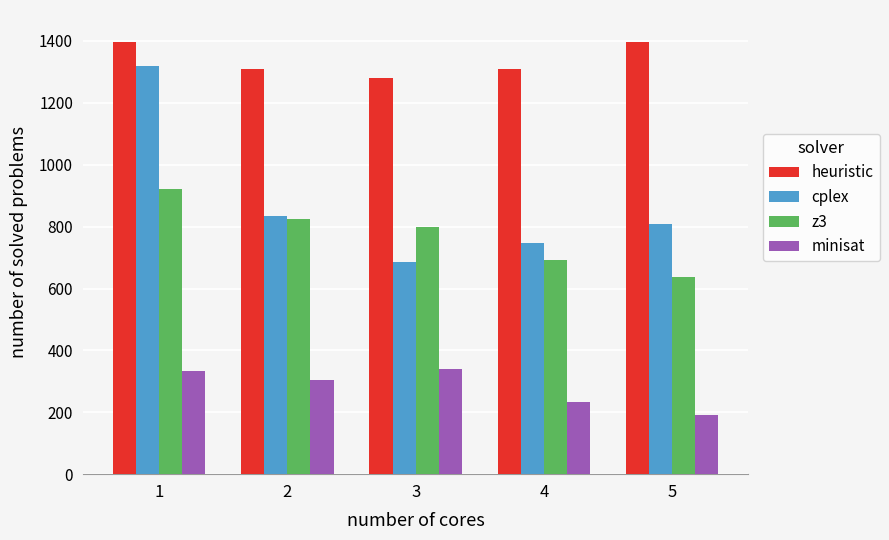

Which series has the largest range (max minus min)?

cplex